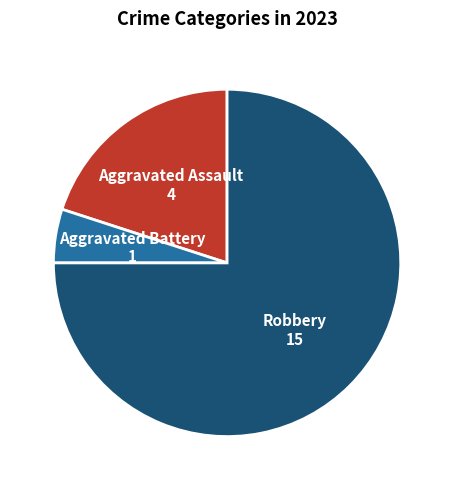

Is there any slice that represents more than half of the pie?

Yes